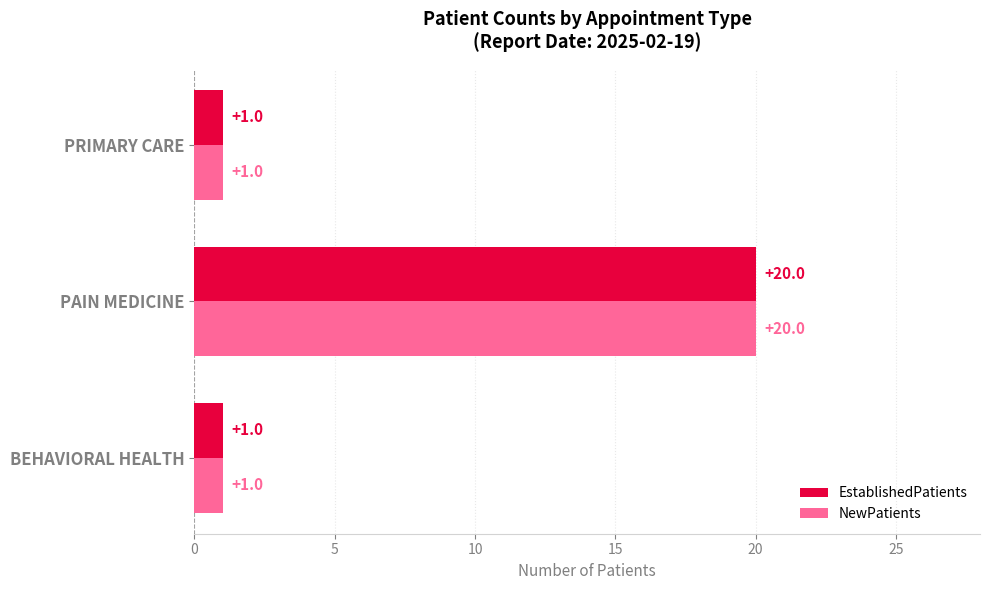

At which category is the sum across all series the highest?

PAIN MEDICINE